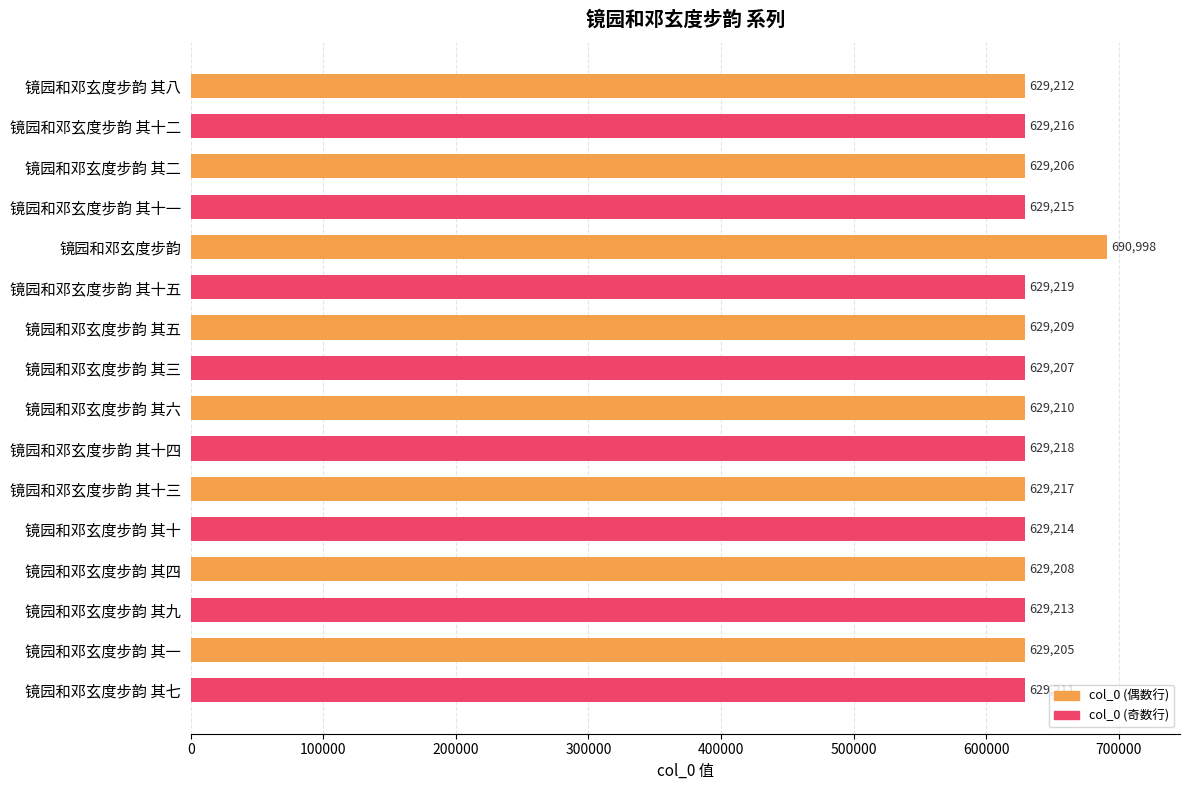

Which category has the highest value across all series?

镜园和邓玄度步韵